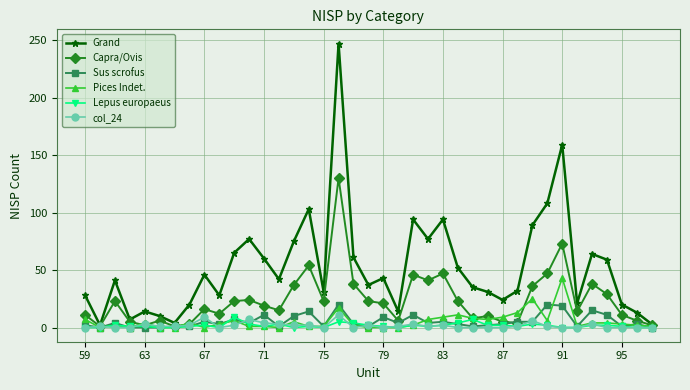

What is the greatest value displayed?

247